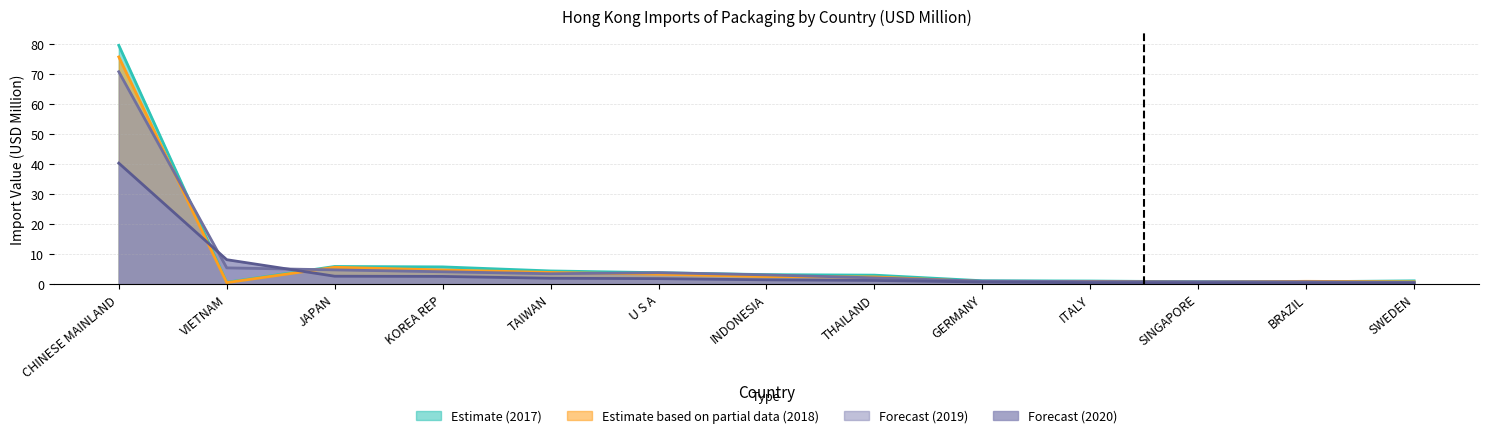

True or false: 202008 has more than 1 points higher than both neighbors.

False